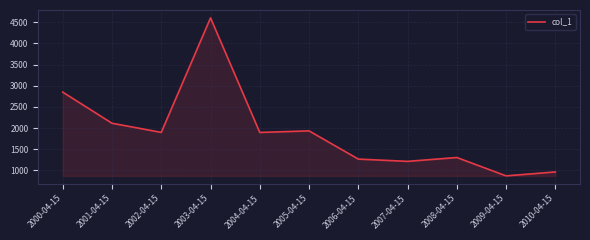

What is the difference between the values at 2006-04-15 and 2003-04-15?

3339.6